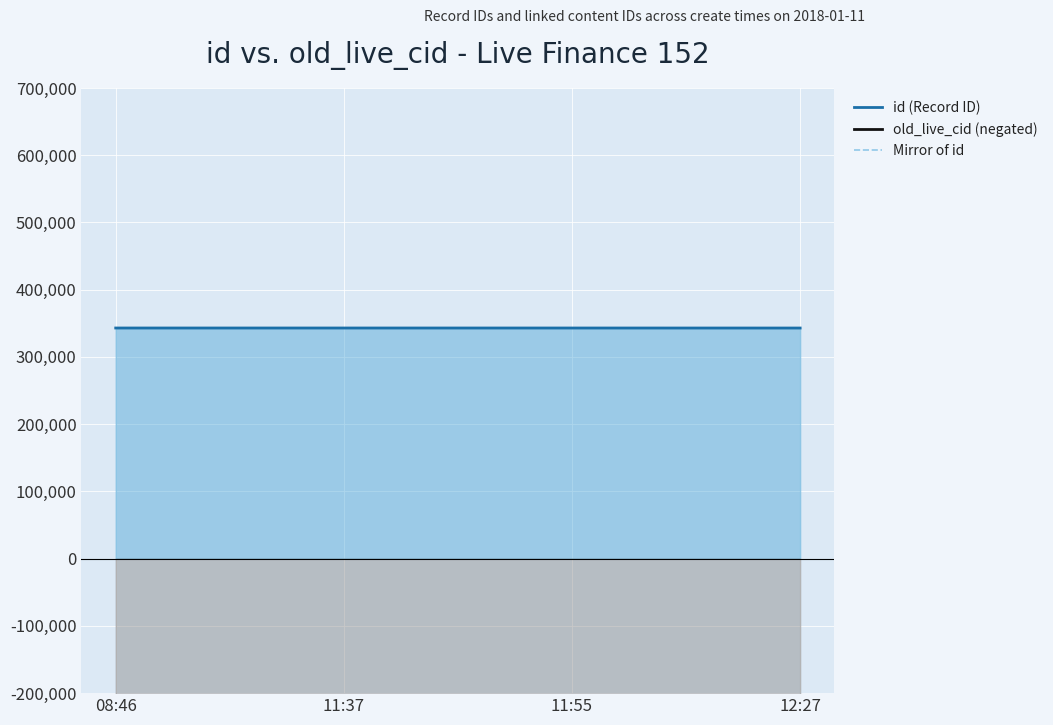

True or false: old_live_cid (negated) and Mirror of id cross at least once.

False